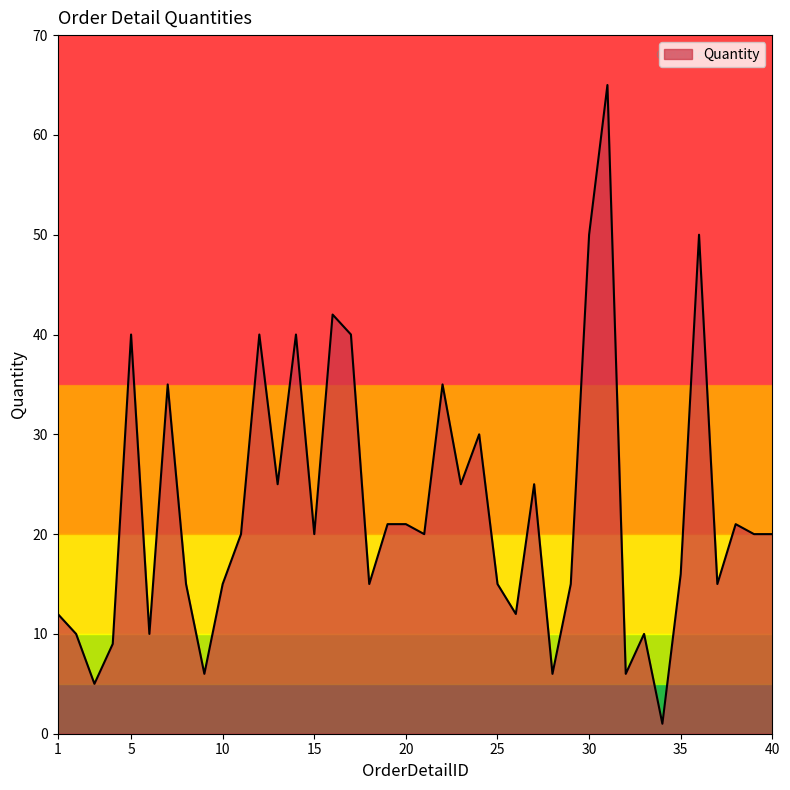

What is the greatest value displayed?

65